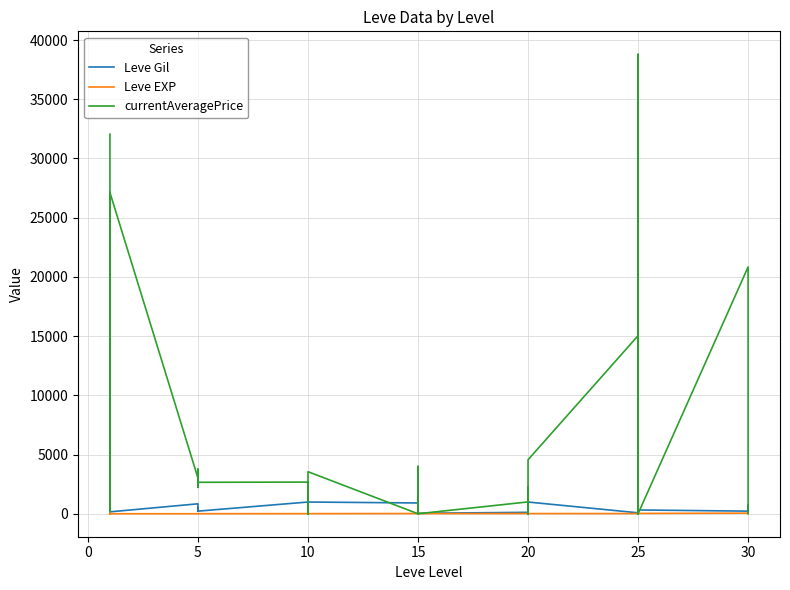

True or false: Leve EXP has more than 1 points higher than both neighbors.

True